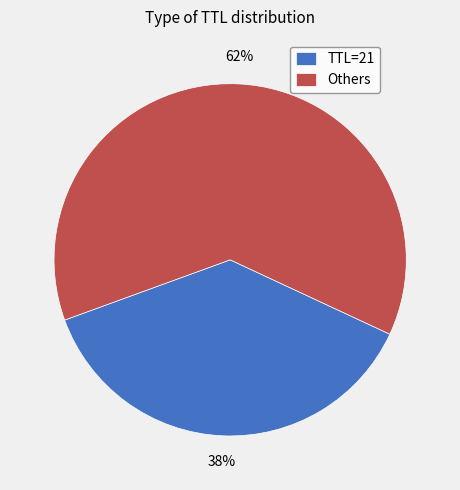

True or false: TTL=21 accounts for 29% of the total.

False